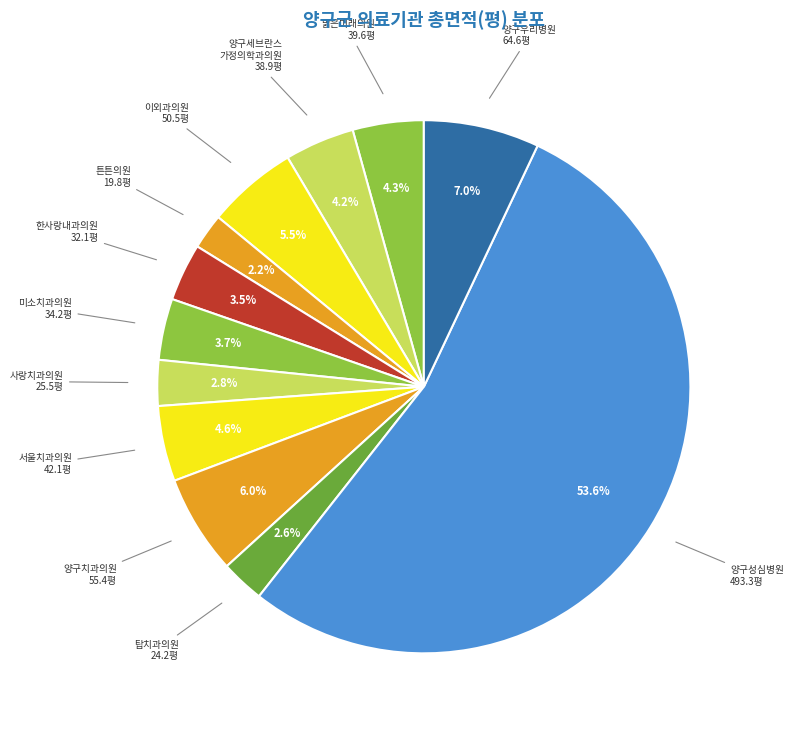

Is there a majority slice in this chart?

Yes